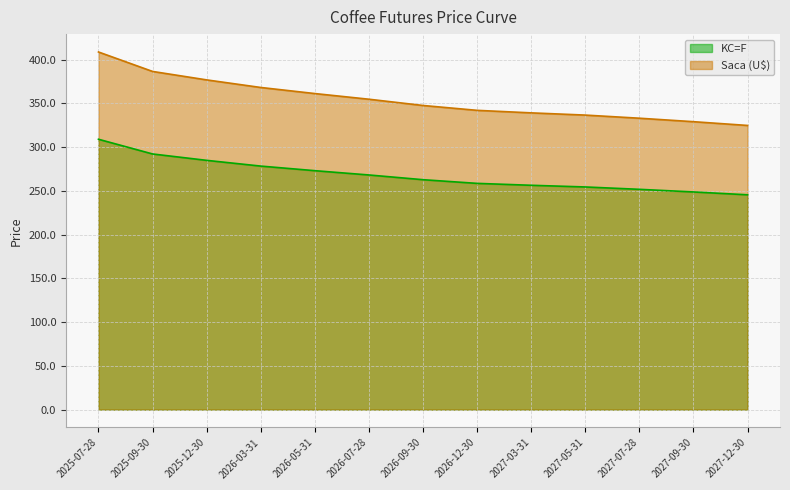

Reading right to left, what are all the values shown in this chart?

KC=F: 2027-12-30=245.4	2027-09-30=248.7	2027-07-28=251.7	2027-05-31=254.4	2027-03-31=256.3	2026-12-30=258.5	2026-09-30=262.7	2026-07-28=268.1	2026-05-31=273.0	2026-03-31=278.2	2025-12-30=284.8	2025-09-30=292.1	2025-07-28=308.9
Saca (U$): 2027-12-30=324.7	2027-09-30=329.0	2027-07-28=332.9	2027-05-31=336.5	2027-03-31=339.1	2026-12-30=341.9	2026-09-30=347.5	2026-07-28=354.6	2026-05-31=361.1	2026-03-31=368.1	2025-12-30=376.7	2025-09-30=386.4	2025-07-28=408.6